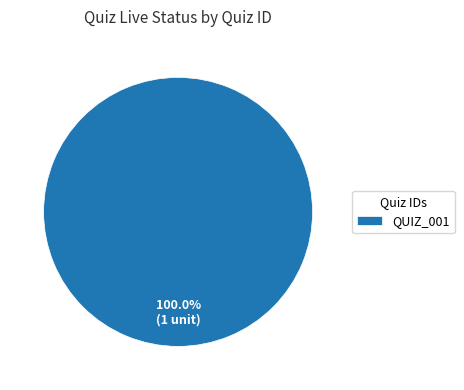

Which slice represents more than half of the pie?

QUIZ_001